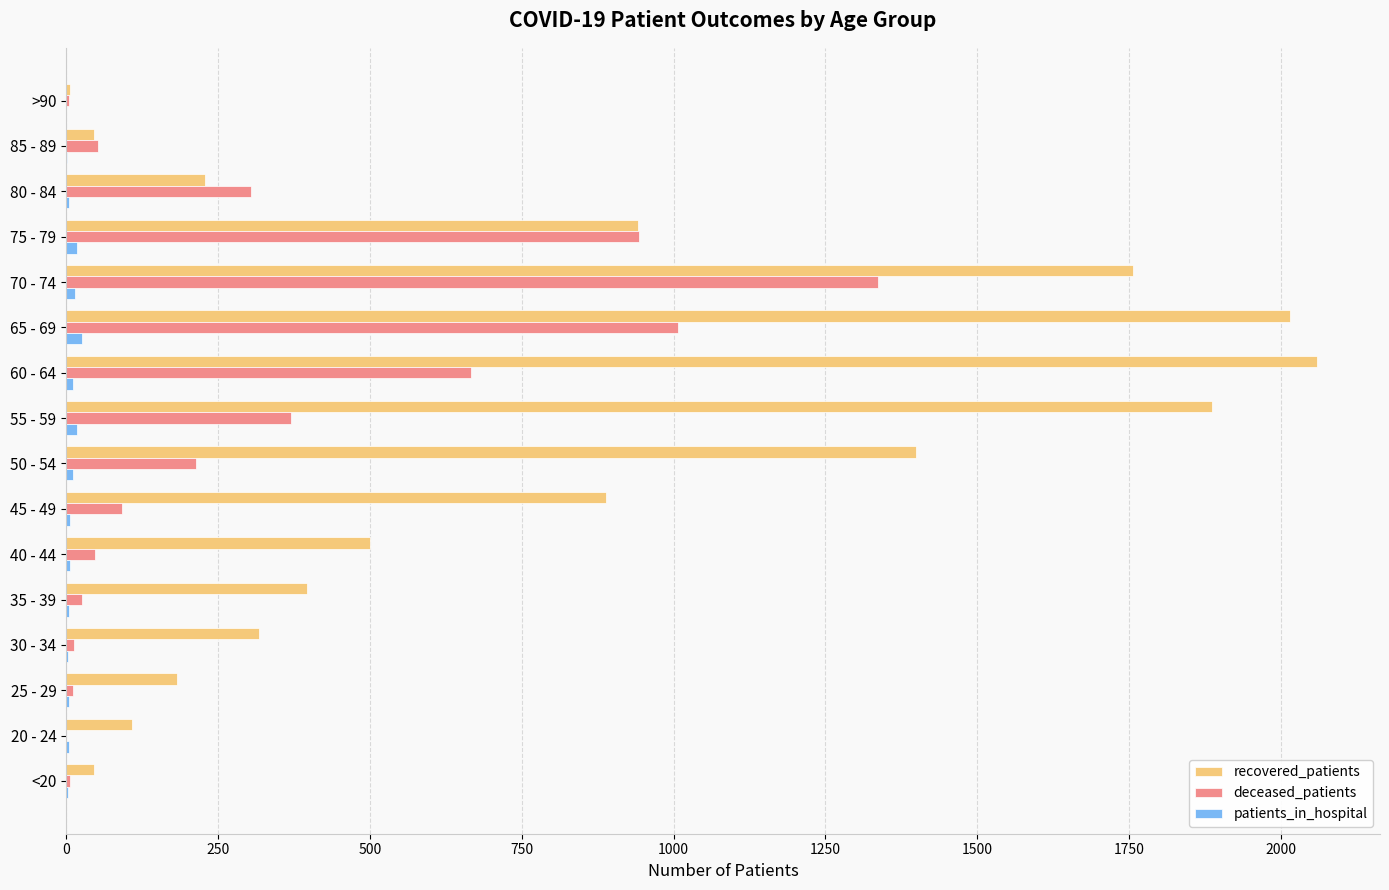

What is the sum of all deceased_patients values?

5096